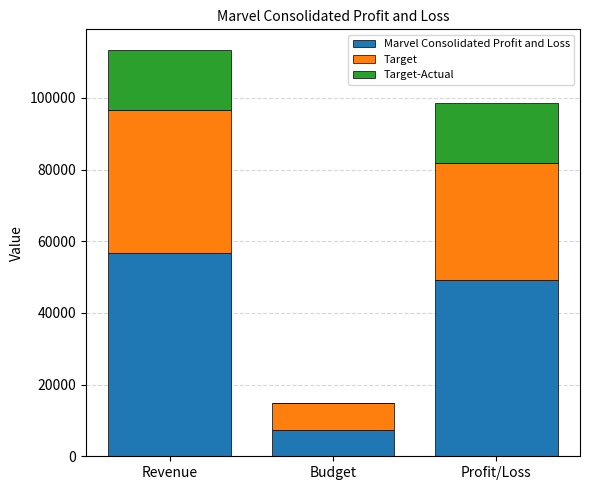

Is it true that Marvel Consolidated Profit and Loss equals 93308 at Revenue?

False